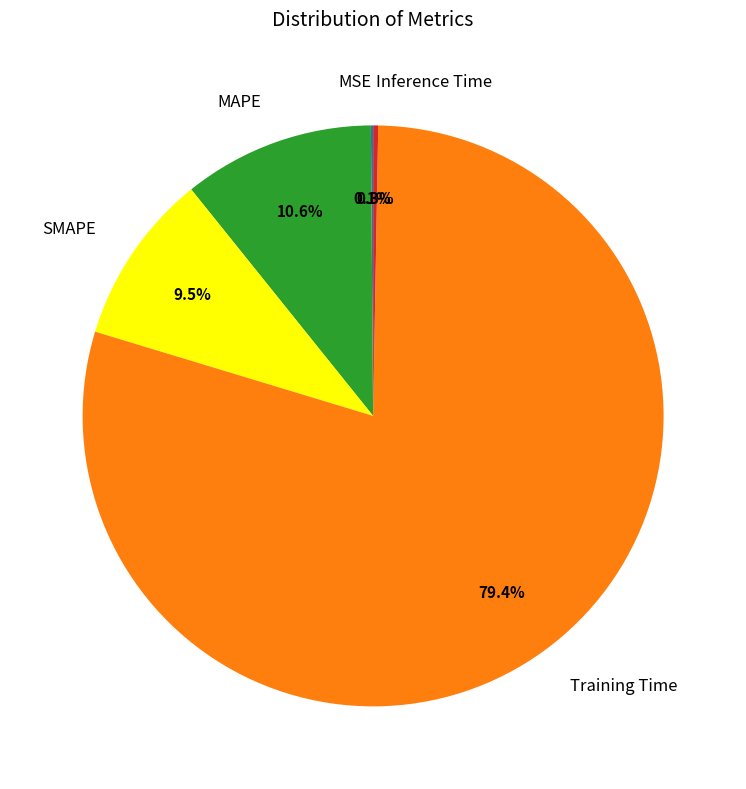

Which category has the biggest portion of the pie?

Training Time